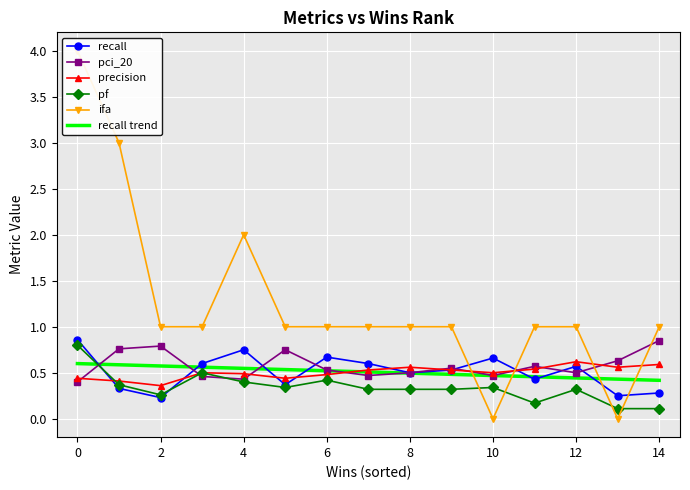

What is the value of the pci_20 point at the 15th from the left?

0.8